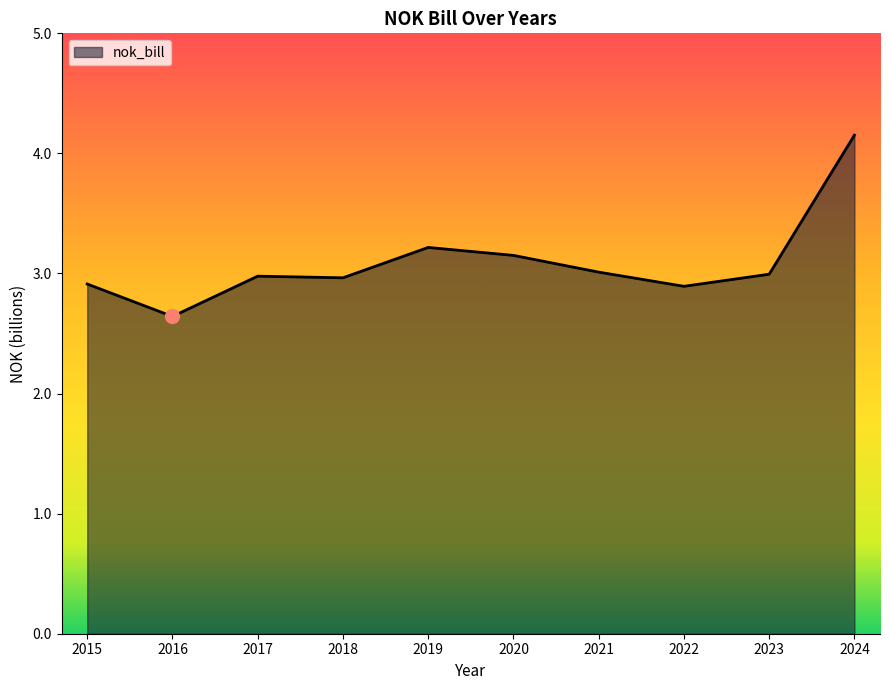

How many lines are shown in the chart?

1